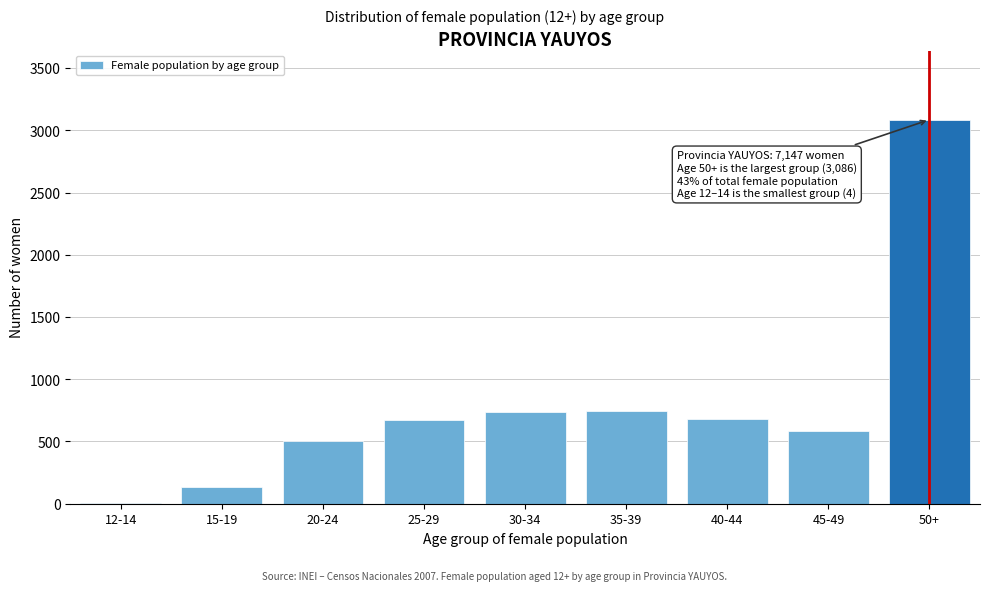

What is the sum of all values?

7147